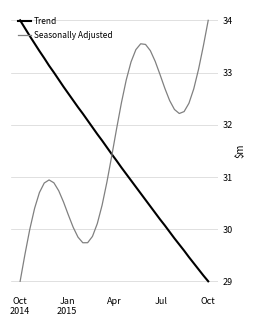

What is the sum of all Seasonally Adjusted values?

1264060.1